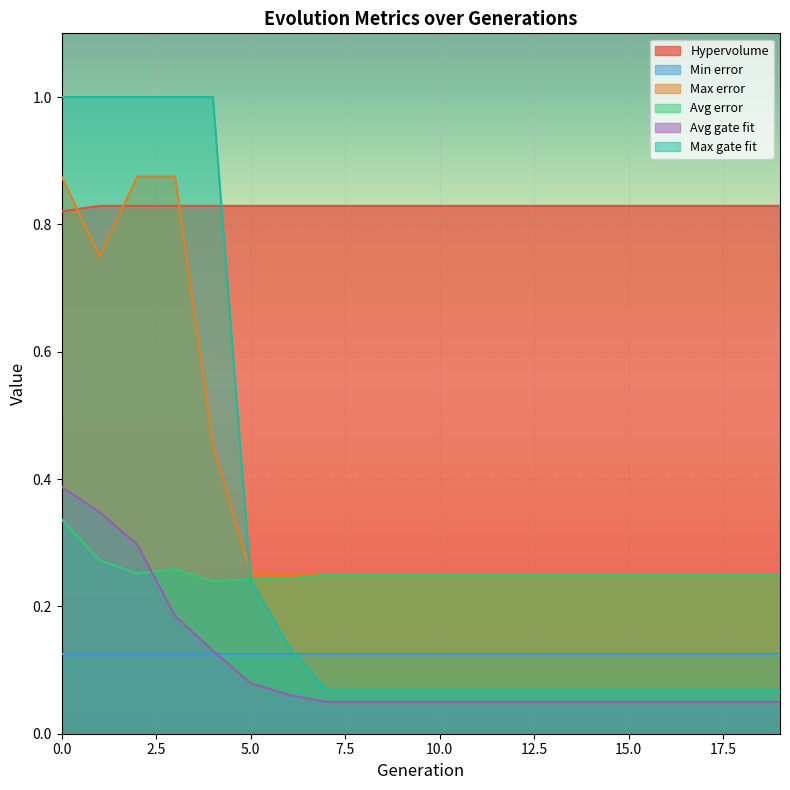

True or false: Max gate fit has a value of 0.1 at 10.

False